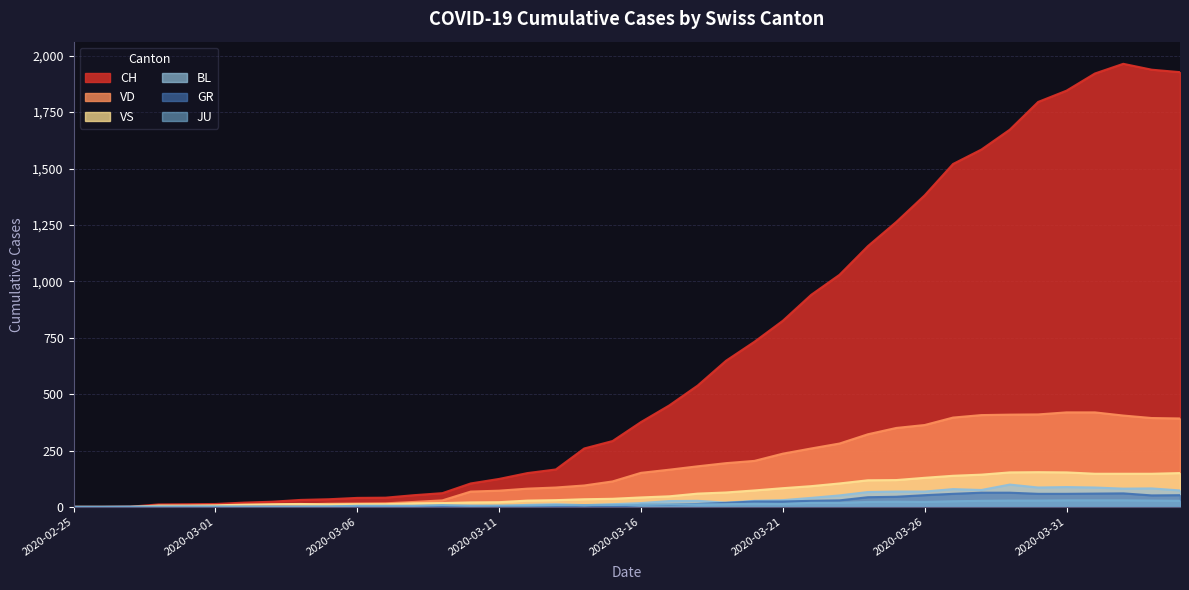

What is the difference between the second highest and minimum values in the VD series?

419